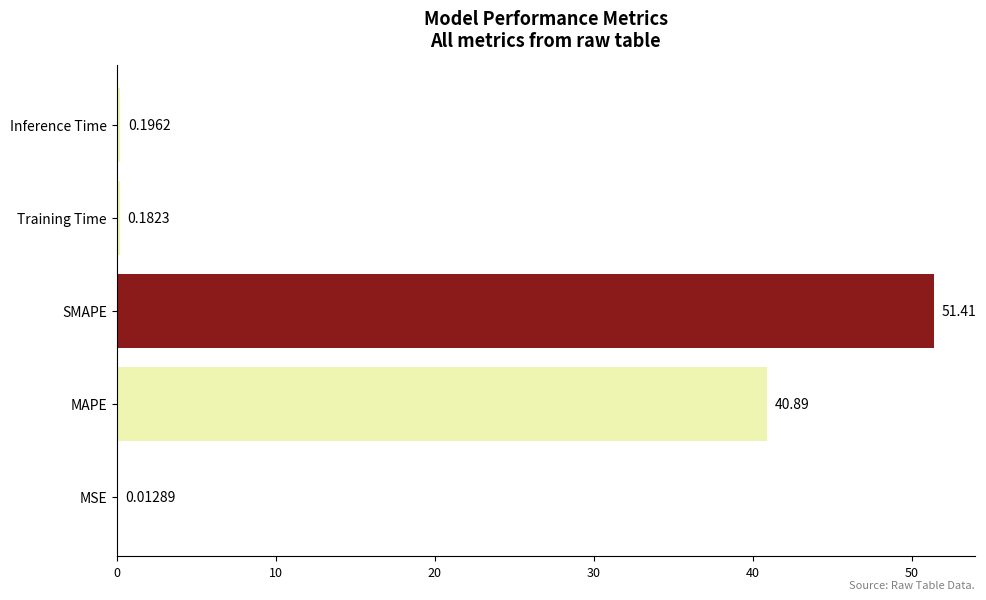

What is the sum of the values at Inference Time and MAPE?

41.1